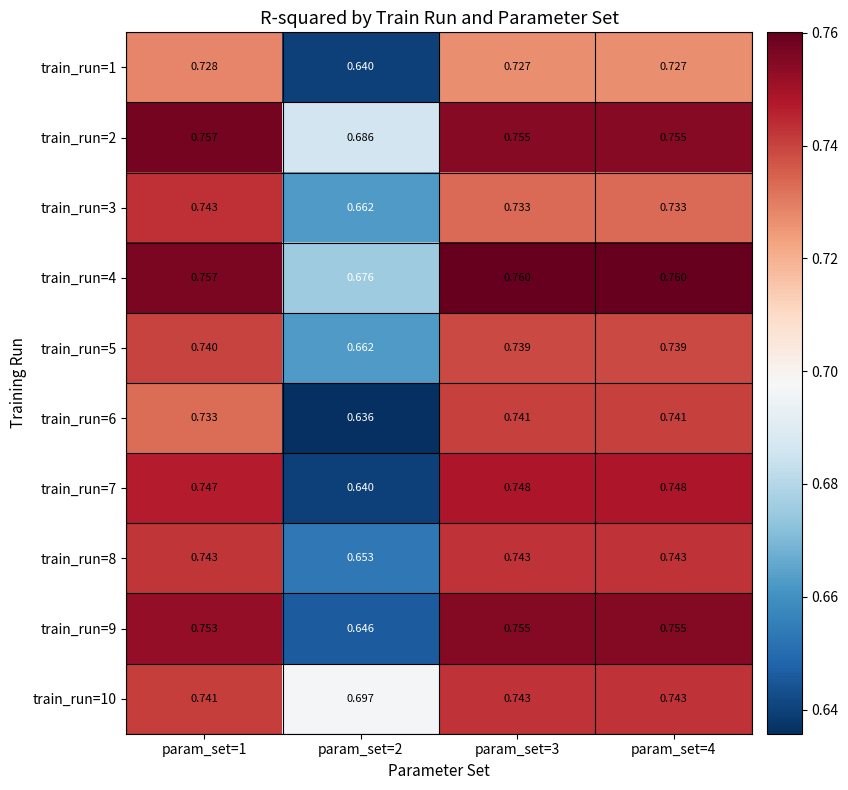

Is the value of train_run=3 at param_set=1 greater than the value of train_run=9 at param_set=1?

No